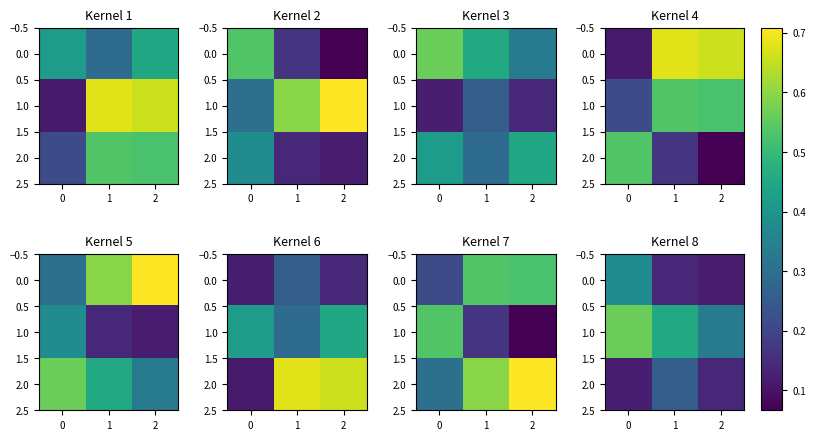

Rank the series by their maximum value, from lowest to highest.

2.0, 0.0, 1.0